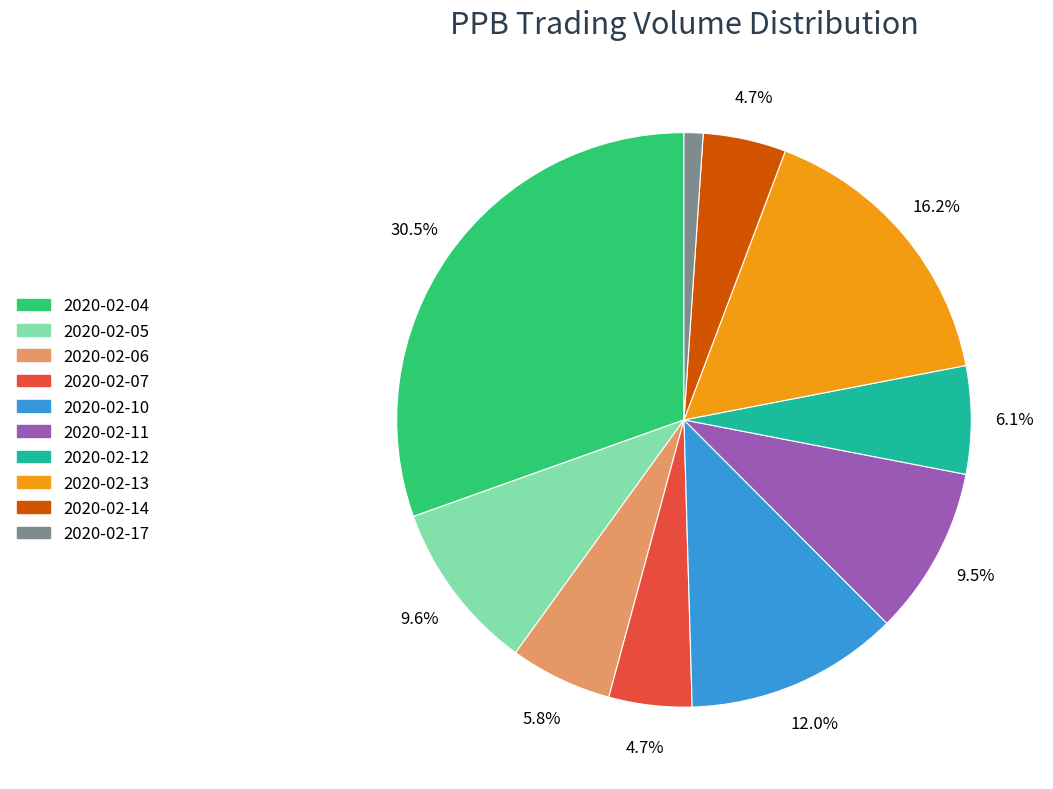

Which category has the biggest portion of the pie?

2020-02-04